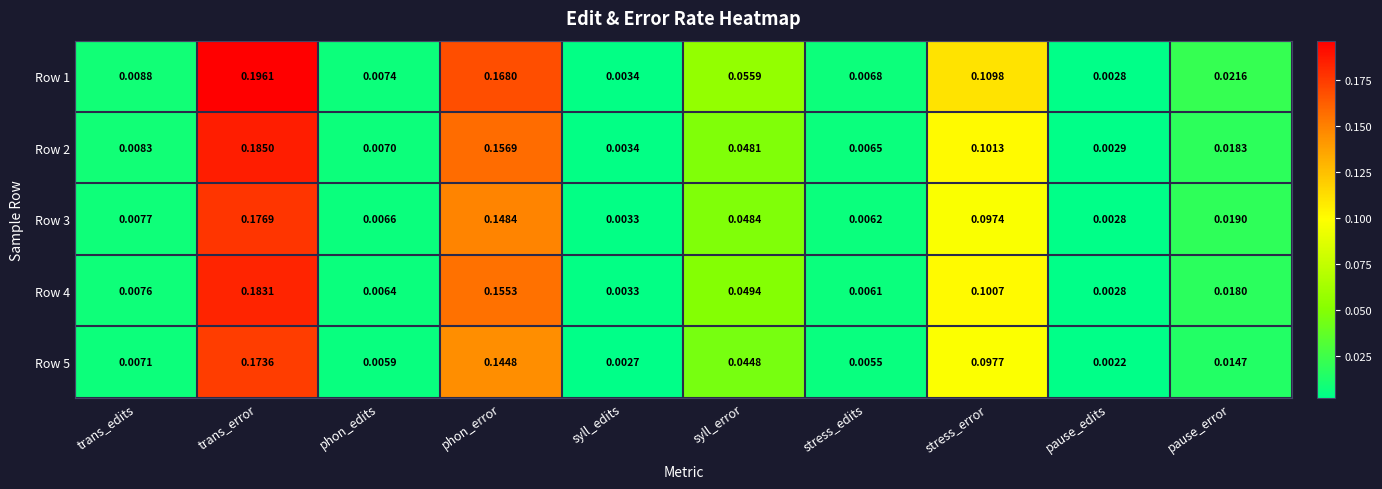

At which label is Row 4 closest to 0?

pause_edits